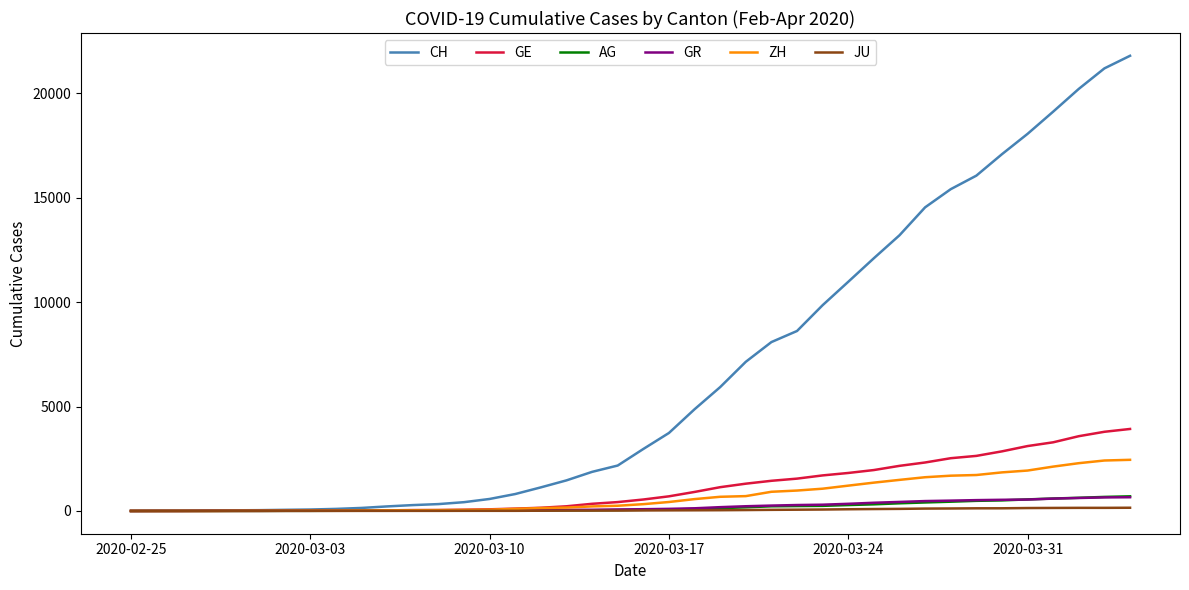

What is the greatest value displayed?

21804